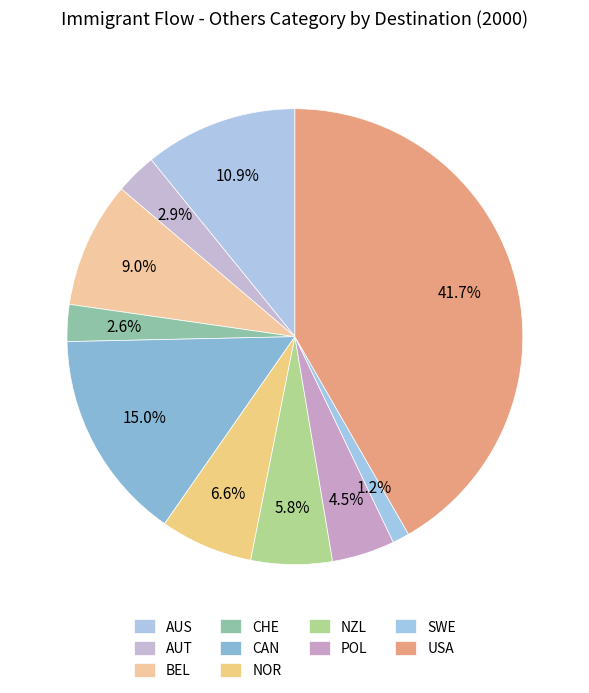

The CAN slice represents 27% of the pie. True or false?

False